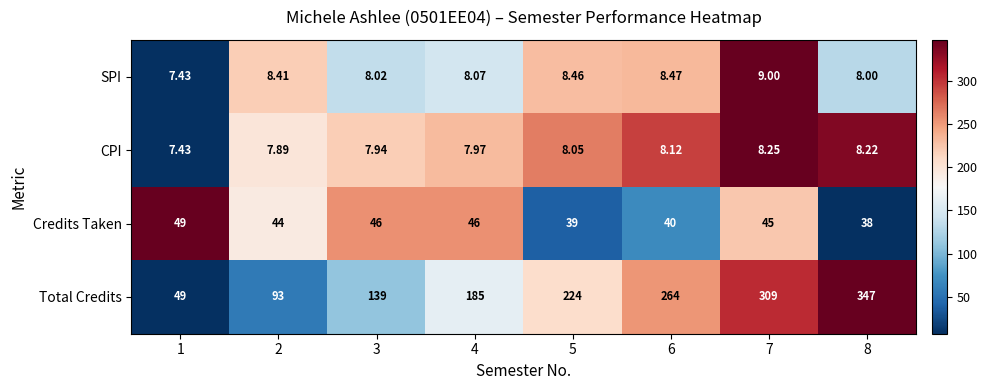

Count the number of categories in the chart.

8